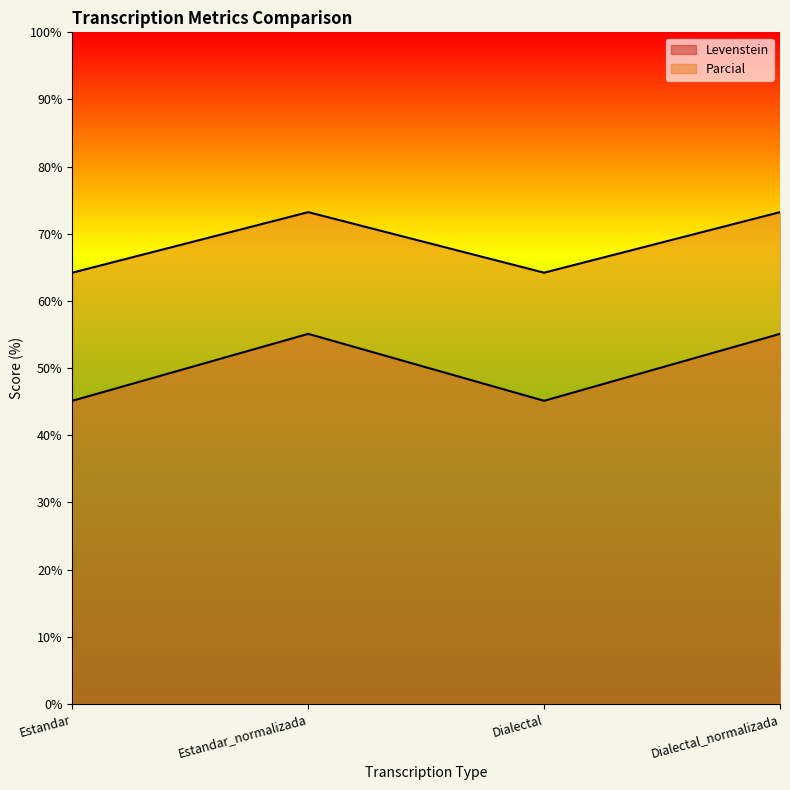

Which label corresponds to the largest value in the chart?

Estandar_normalizada